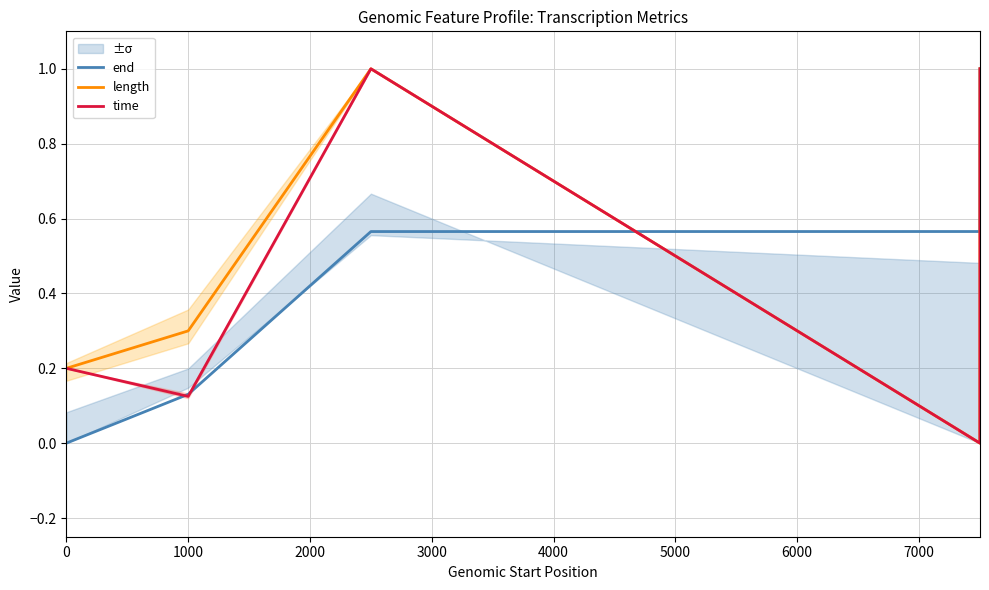

Is it true that time equals 0.1 at 0?

False